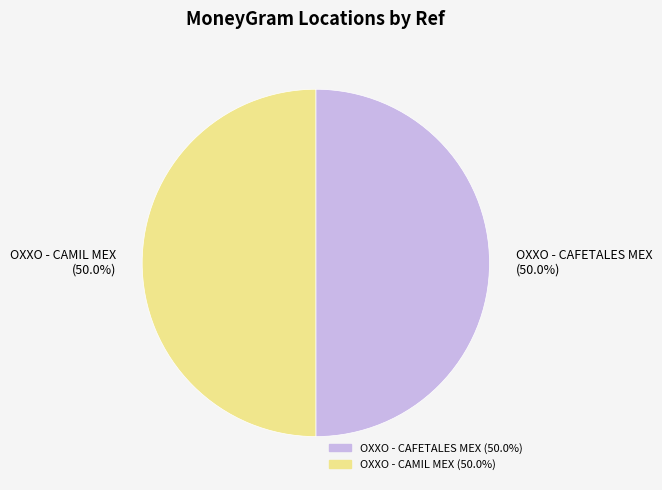

Approximately how many times larger is the value at OXXO - CAMIL MEX (50.0%) compared to OXXO - CAFETALES MEX (50.0%)?

1.0